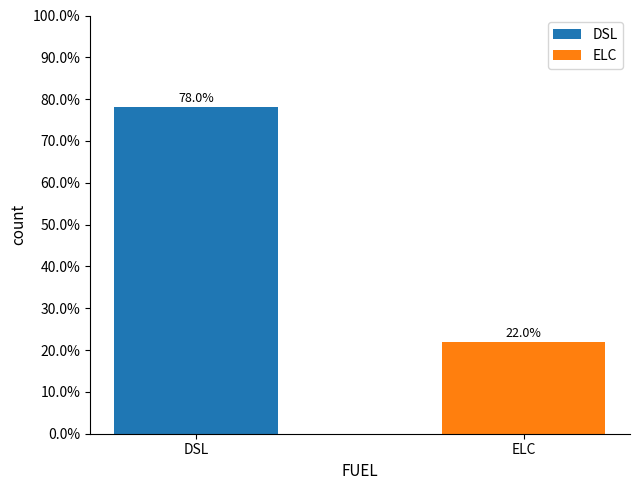

Is it true that DSL equals 32.9 at 1996?

False